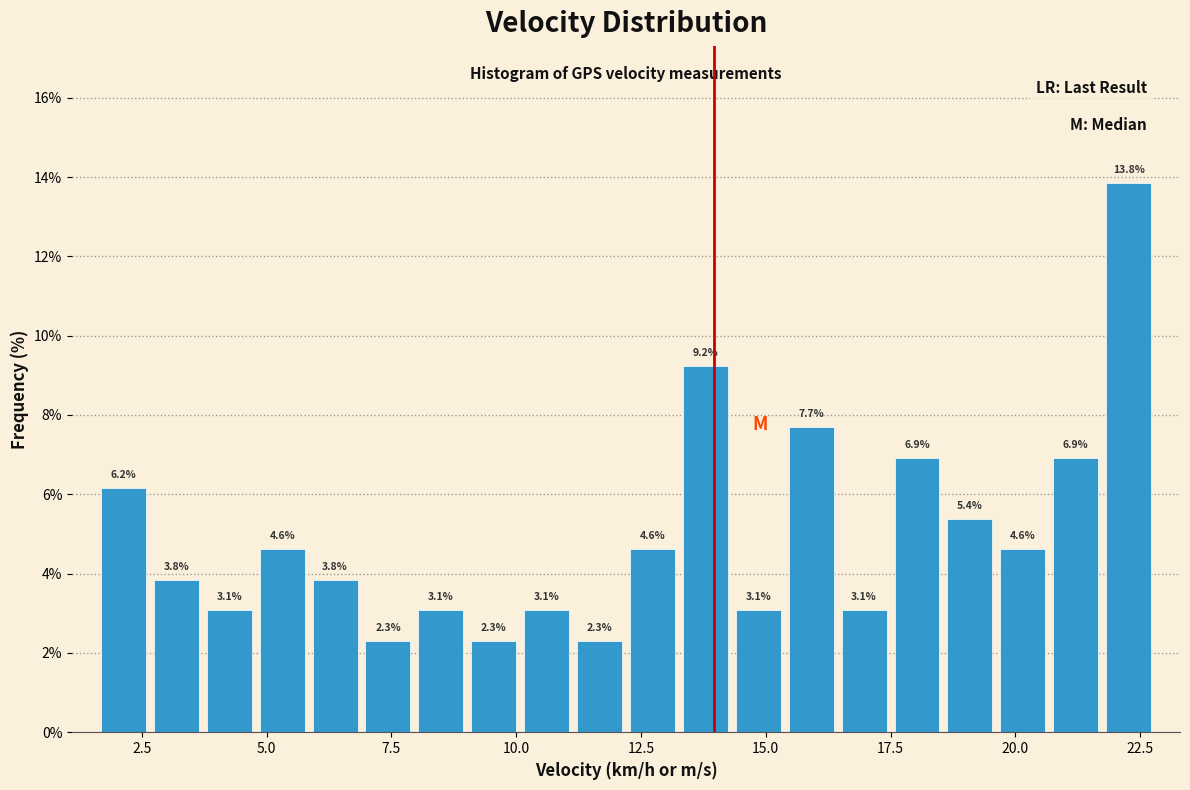

Around what value on the x-axis is the tallest bar? Give the approximate position of its centre, as read against the axis.

22.5